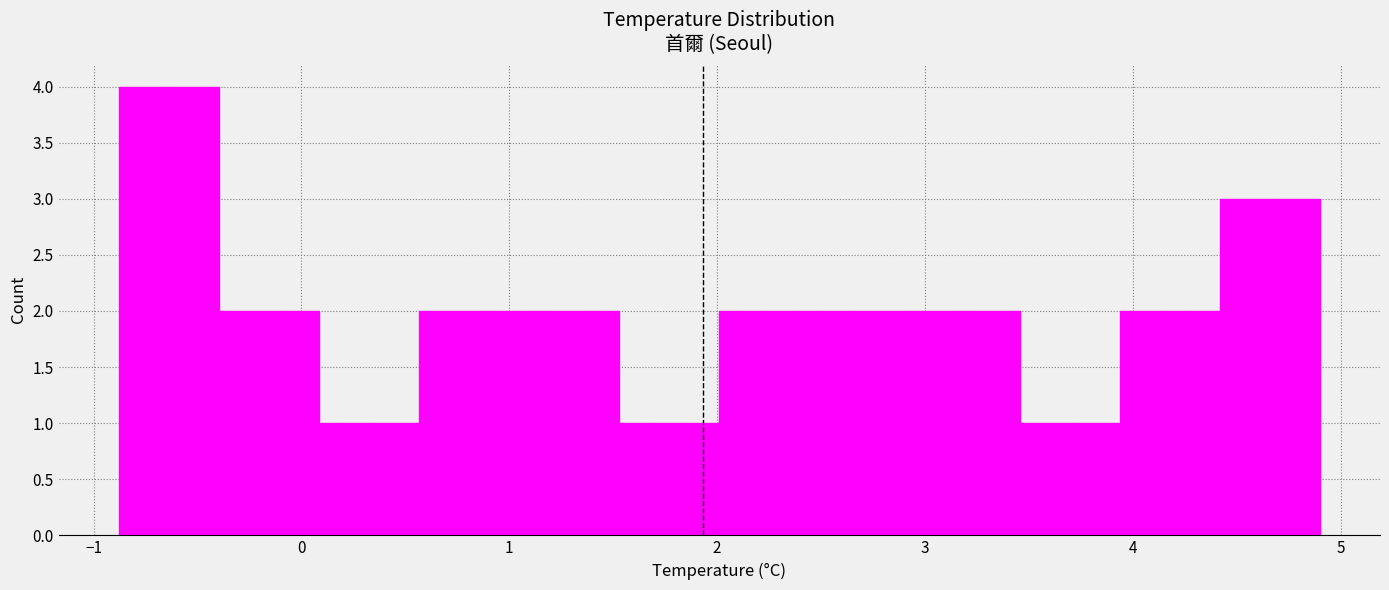

Reading left to right, list every bar in this chart as the range it spans on the x-axis followed by its height. Neither the bar edges nor the heights are printed on the chart, so give them approximately, as read against the axes.

-0.9 to -0.4: 4
-0.4 to 0.1: 2
0.1 to 0.6: 1
0.6 to 1.0: 2
1.0 to 1.5: 2
1.5 to 2.0: 1
2.0 to 2.5: 2
2.5 to 3.0: 2
3.0 to 3.5: 2
3.5 to 3.9: 1
3.9 to 4.4: 2
4.4 to 4.9: 3